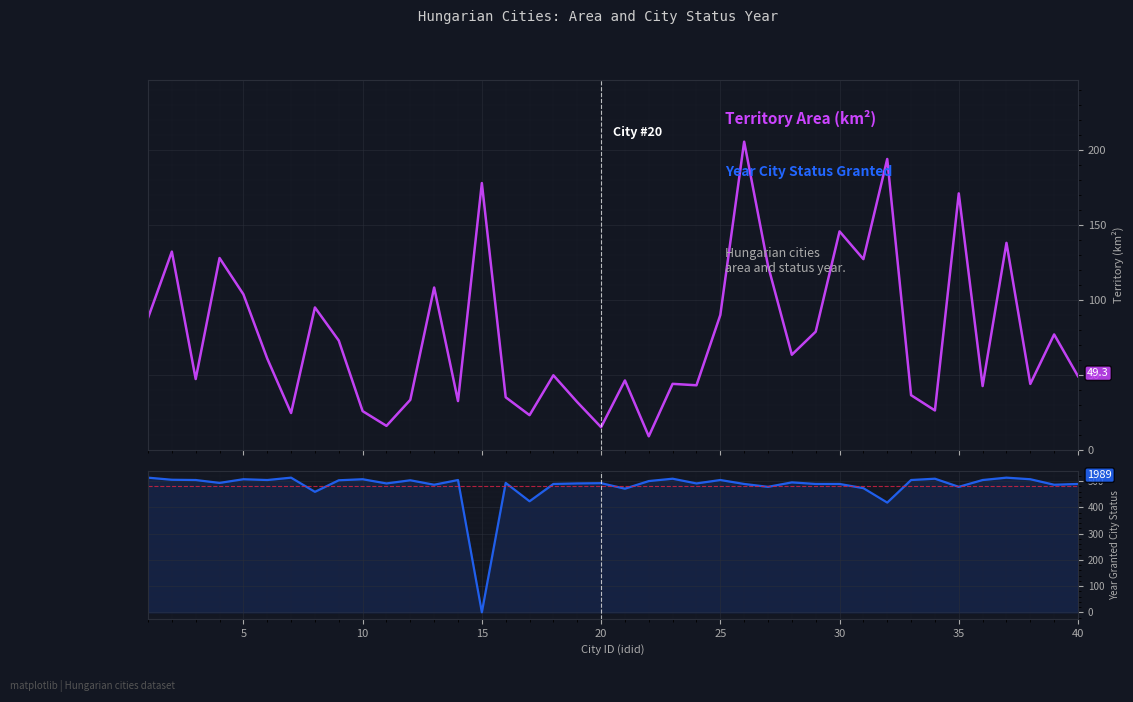

Rank the series by their average value, from lowest to highest.

terulet (km²), miota_varos (year)